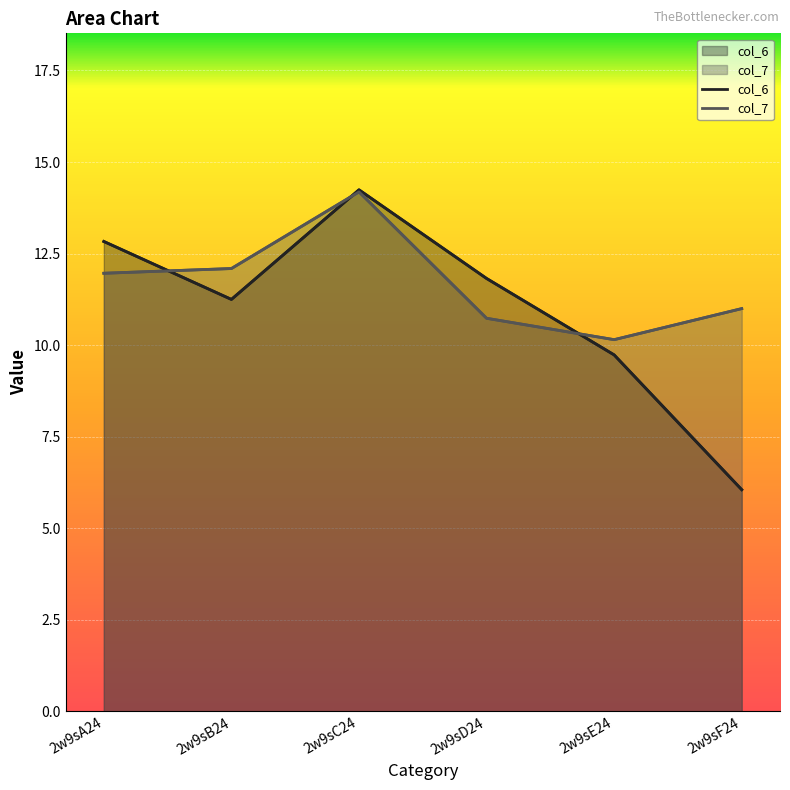

What is the difference between the maximum and minimum values in the col_6 series?

8.2